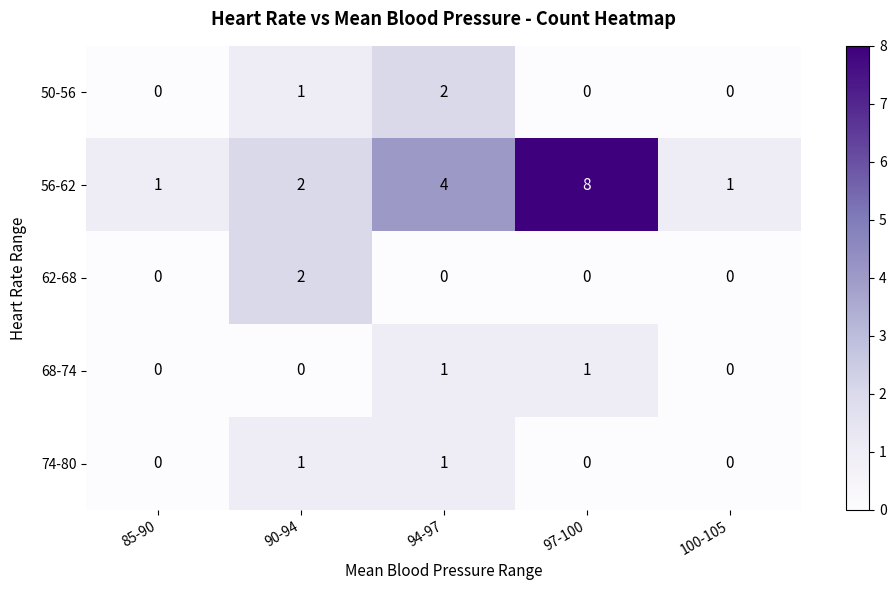

The value of 56-62 at 94-97 is 1. True or false?

False